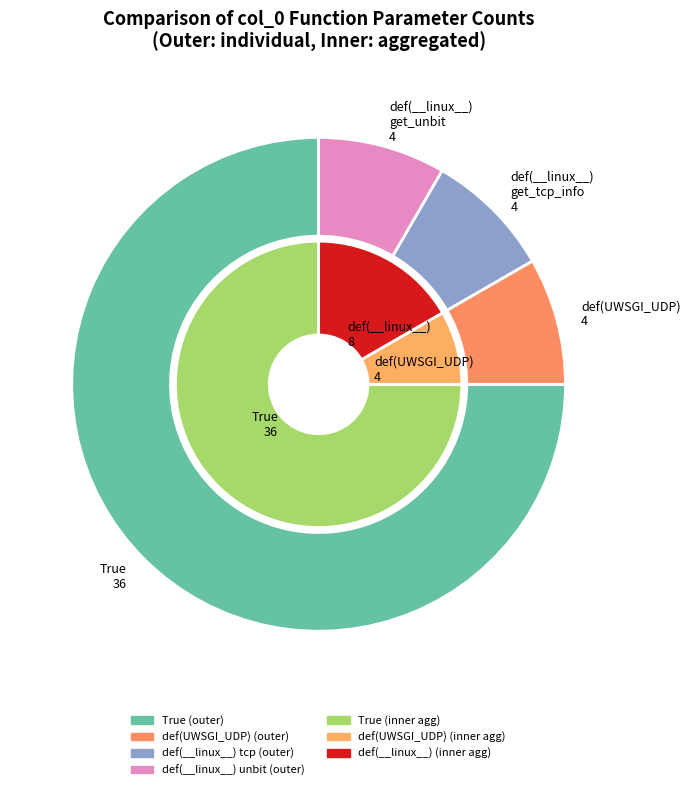

What is the ratio of the value at def(__linux__) to the value at True?

0.1